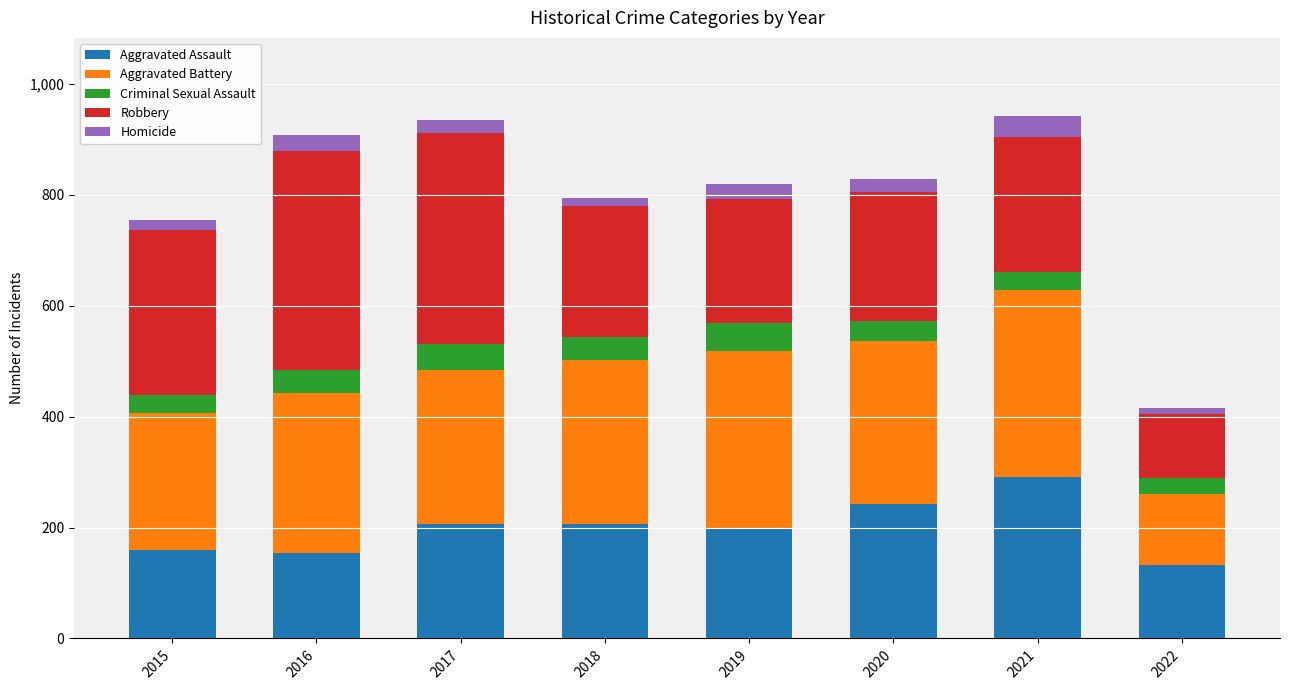

How many bars are there in total?

8